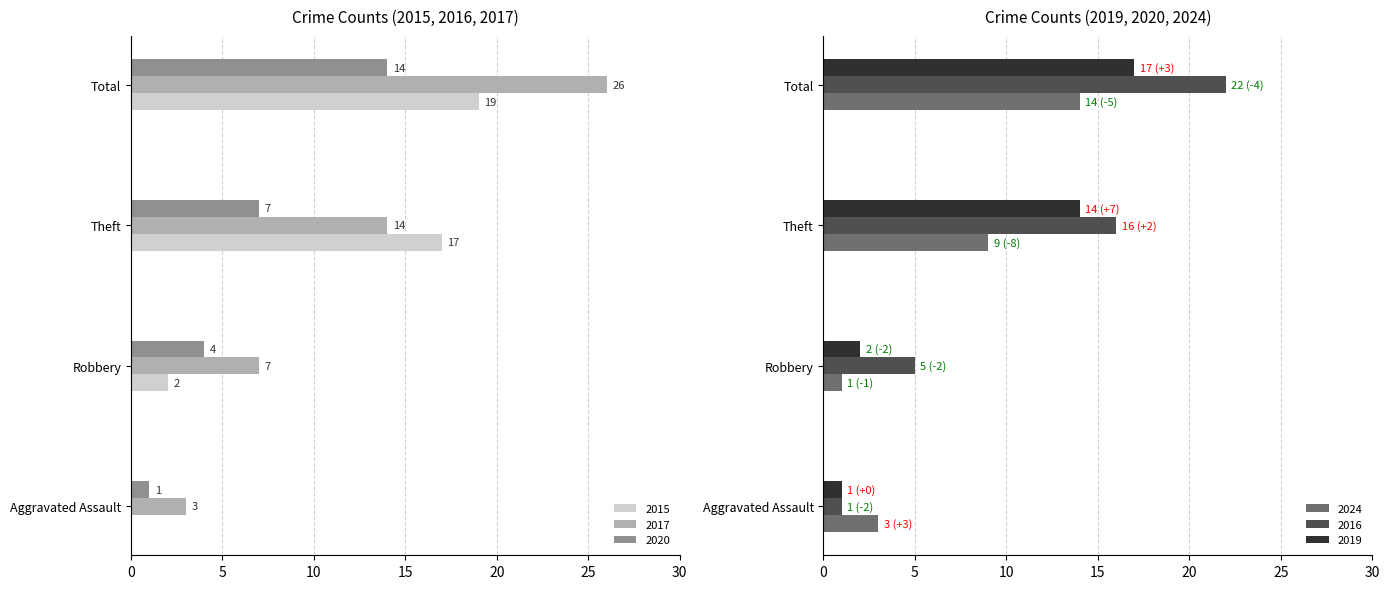

At how many categories does at least one series exceed 24?

1